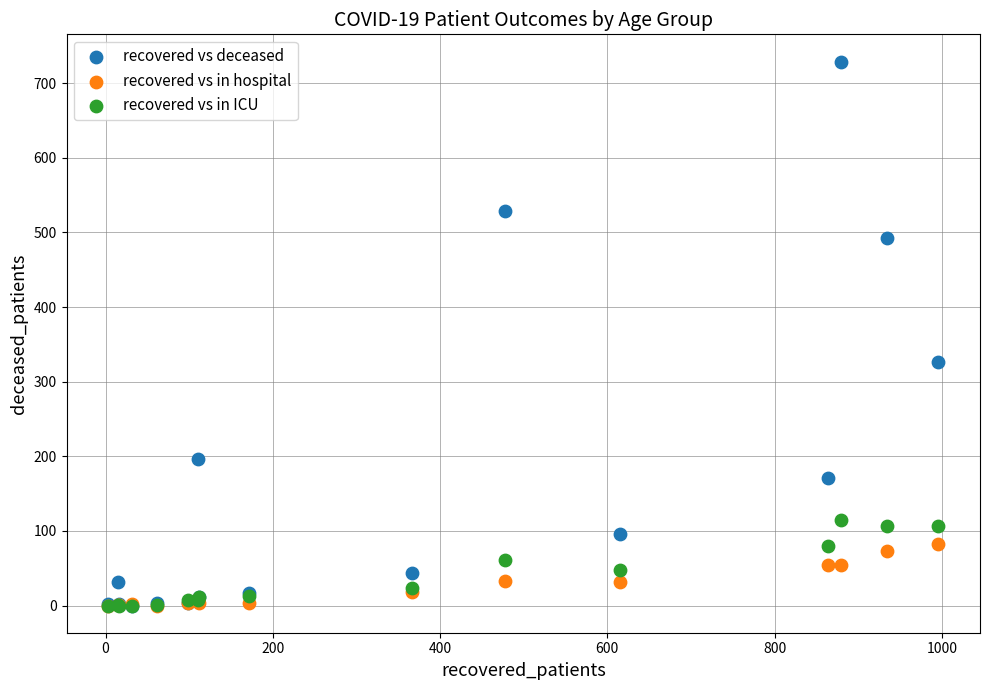

Which series contains the highest Y value?

recovered vs deceased